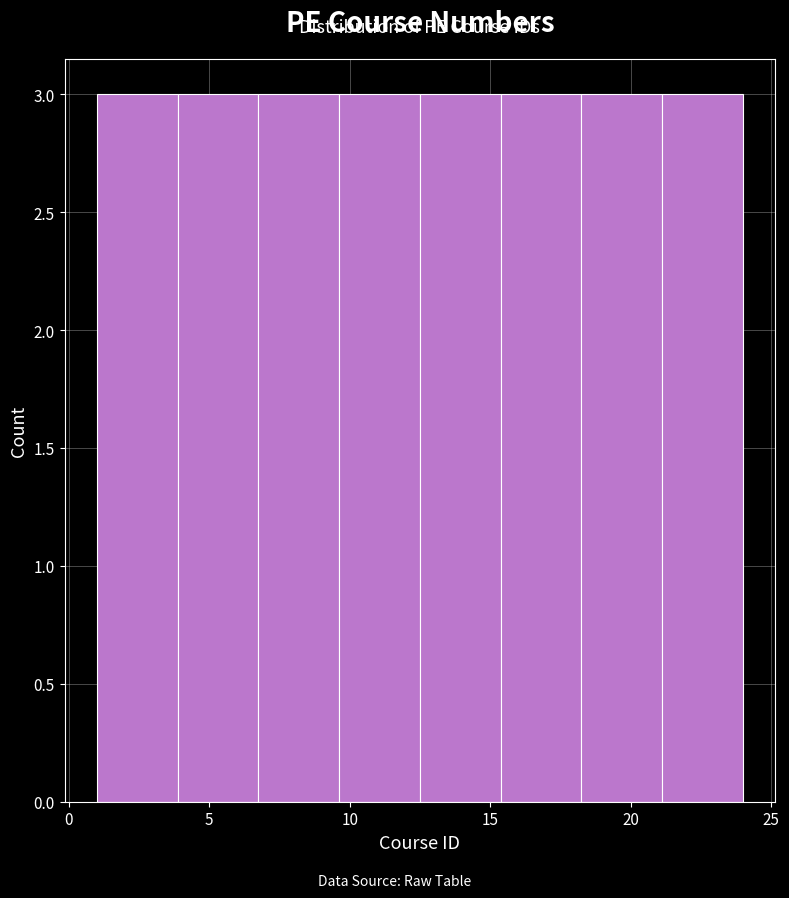

What is the height of the bar covering 12.5 to 15.5 on the x-axis? Neither the bar edges nor the heights are printed on the chart, so give them approximately, as read against the axes.

3